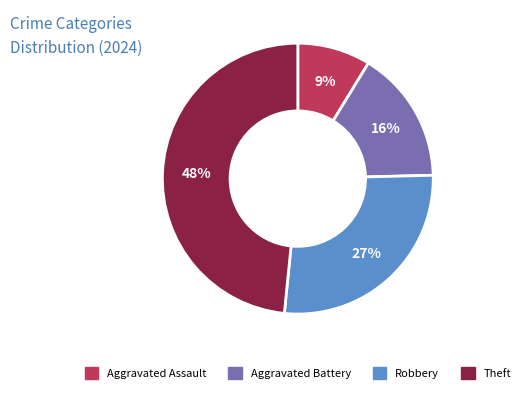

Combined, do Aggravated Battery and Aggravated Assault account for over 50%?

No